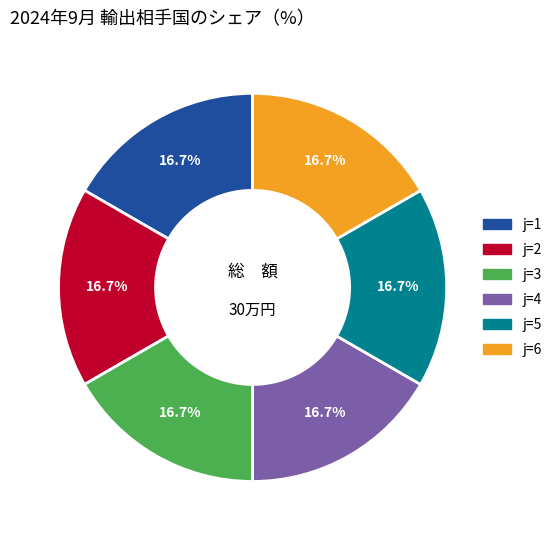

Does any single category account for the majority?

No